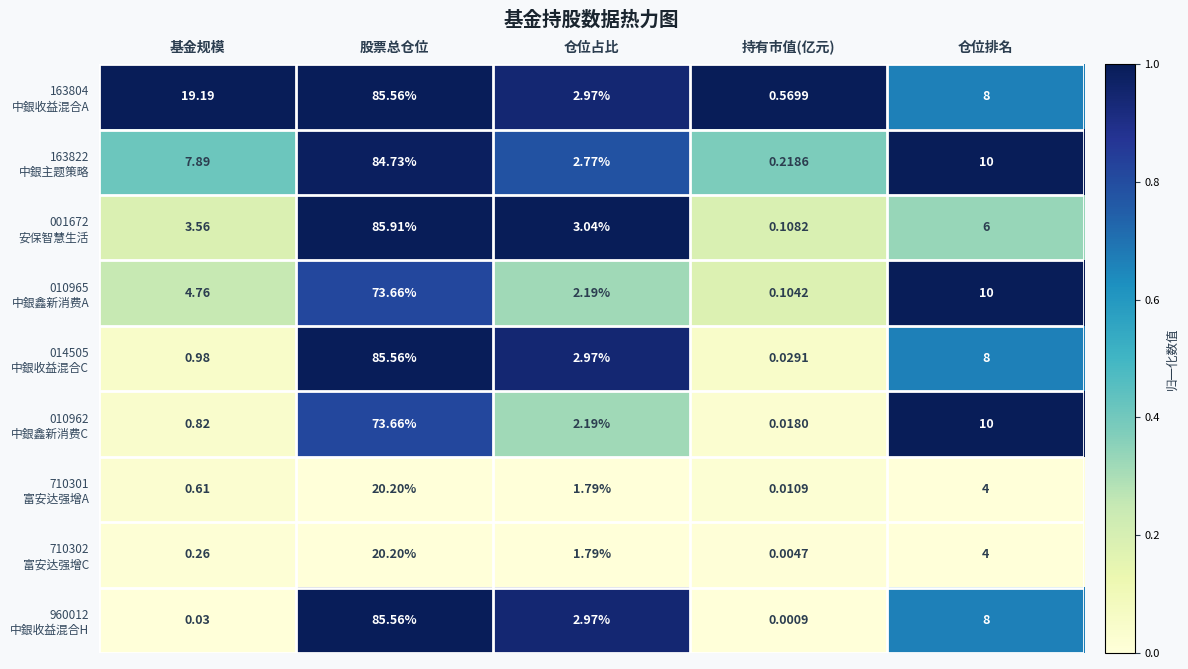

At which category is the sum across all series the highest?

股票总仓位